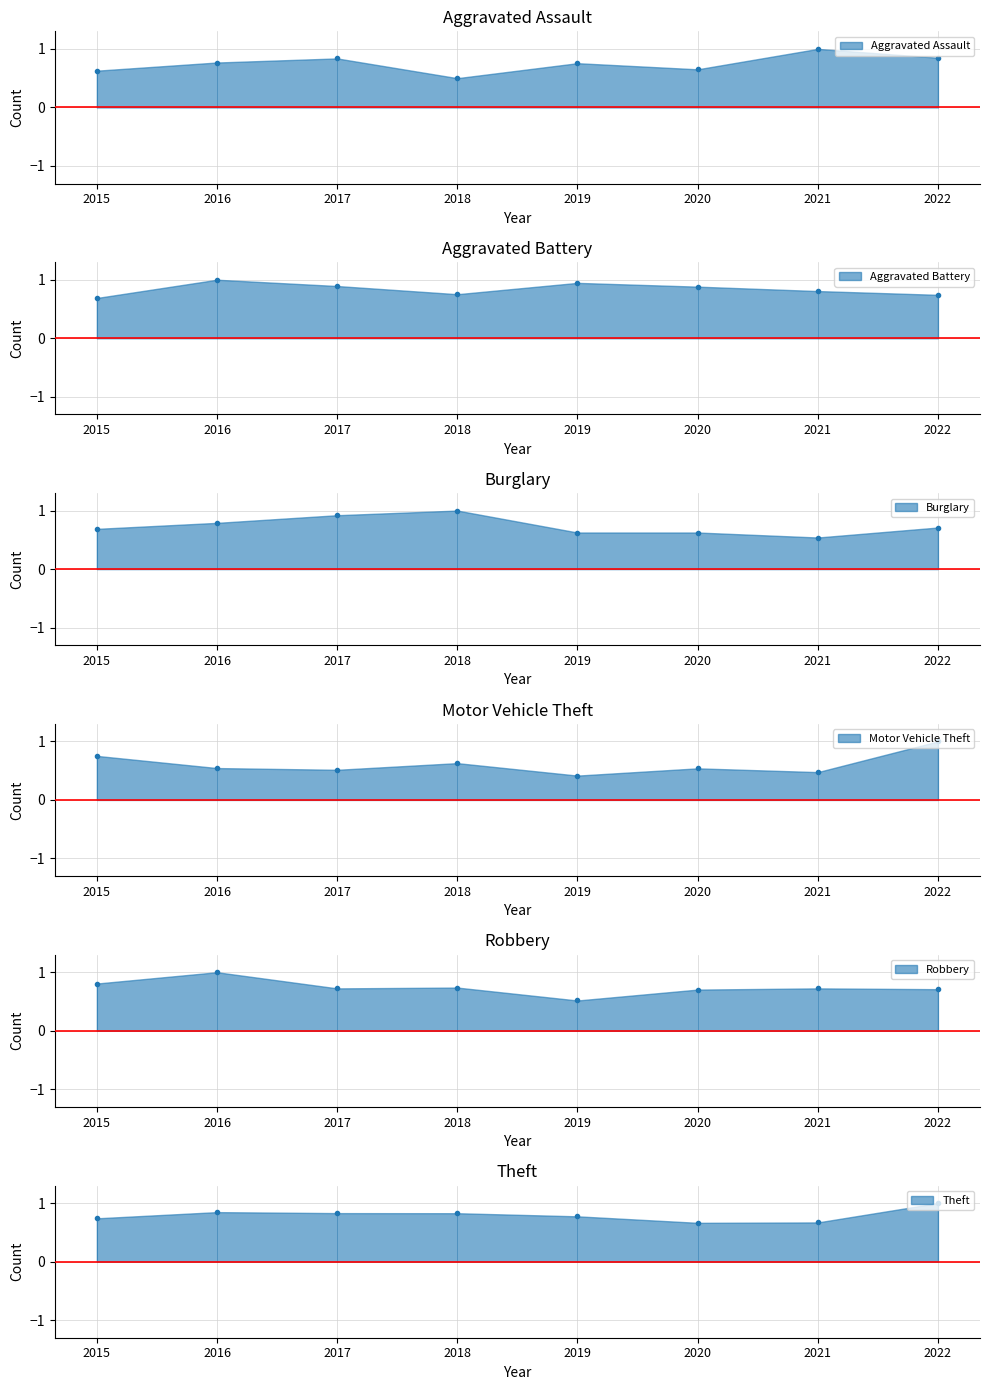

At 2022, list the series in order from largest to smallest.

Motor Vehicle Theft line, Theft line, Aggravated Assault line, Aggravated Battery line, Robbery line, Burglary line